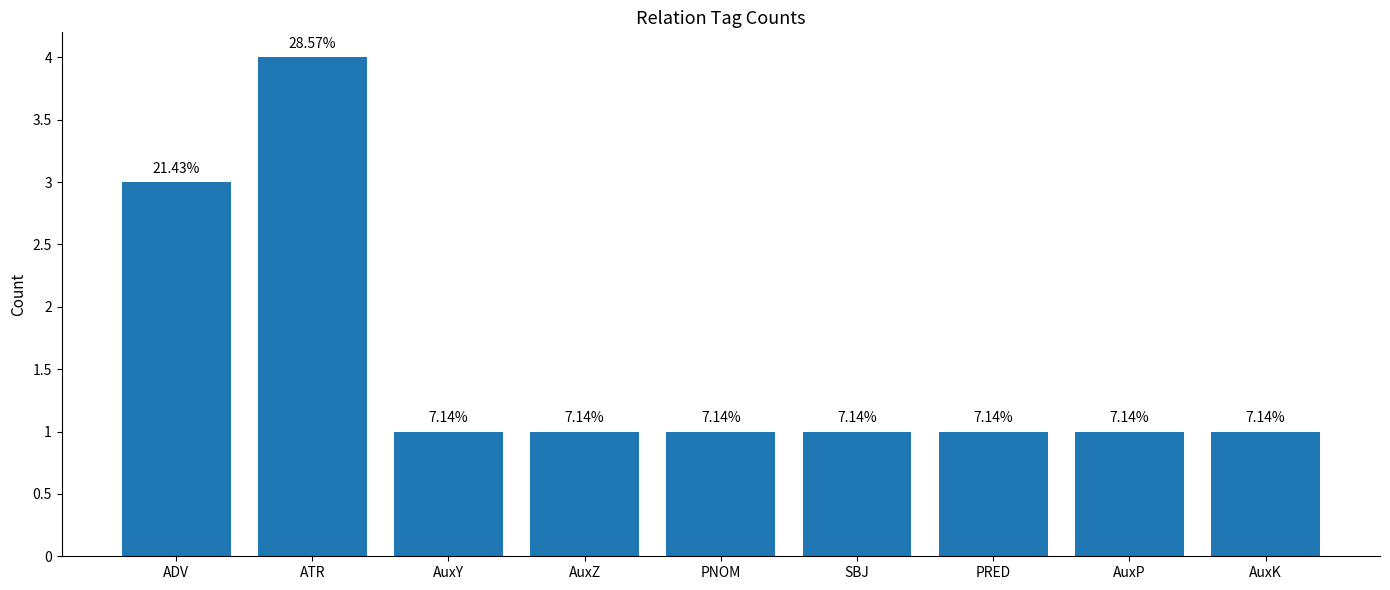

List the labels in order of value, largest first.

ATR, ADV, AuxY, AuxZ, PNOM, SBJ, PRED, AuxP, AuxK